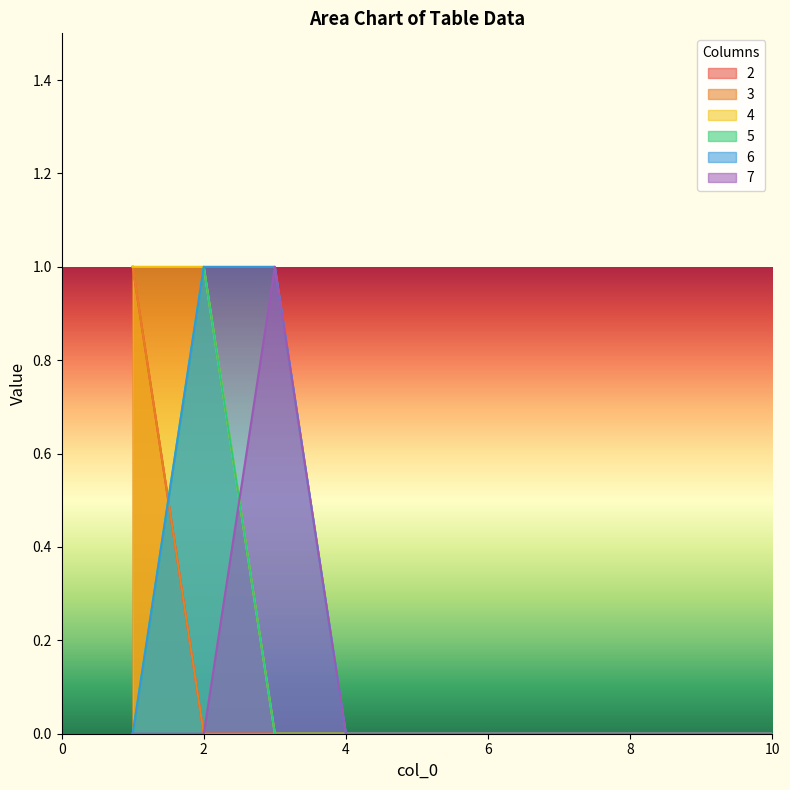

Reading left to right, list all the values displayed in this chart.

2: 1=1	2=0	3=0	4=0	5=0	6=0	7=0	8=0	9=0	10=0
3: 1=1	2=0	3=0	4=0	5=0	6=0	7=0	8=0	9=0	10=0
4: 1=1	2=1	3=0	4=0	5=0	6=0	7=0	8=0	9=0	10=0
5: 1=0	2=1	3=0	4=0	5=0	6=0	7=0	8=0	9=0	10=0
6: 1=0	2=1	3=1	4=0	5=0	6=0	7=0	8=0	9=0	10=0
7: 1=0	2=0	3=1	4=0	5=0	6=0	7=0	8=0	9=0	10=0